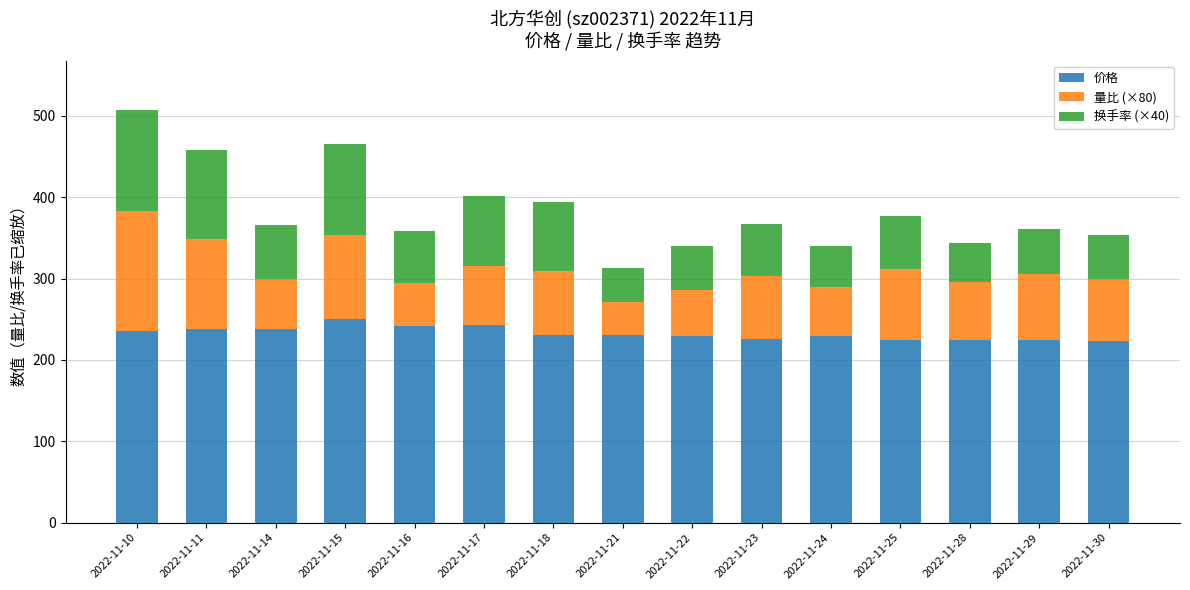

Is it true that 价格 equals 237.5 at 2022-11-14?

True